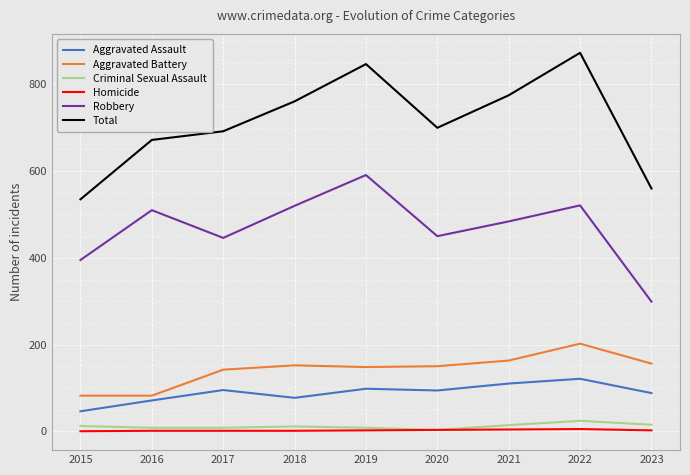

Which category has the highest value across all series?

2022